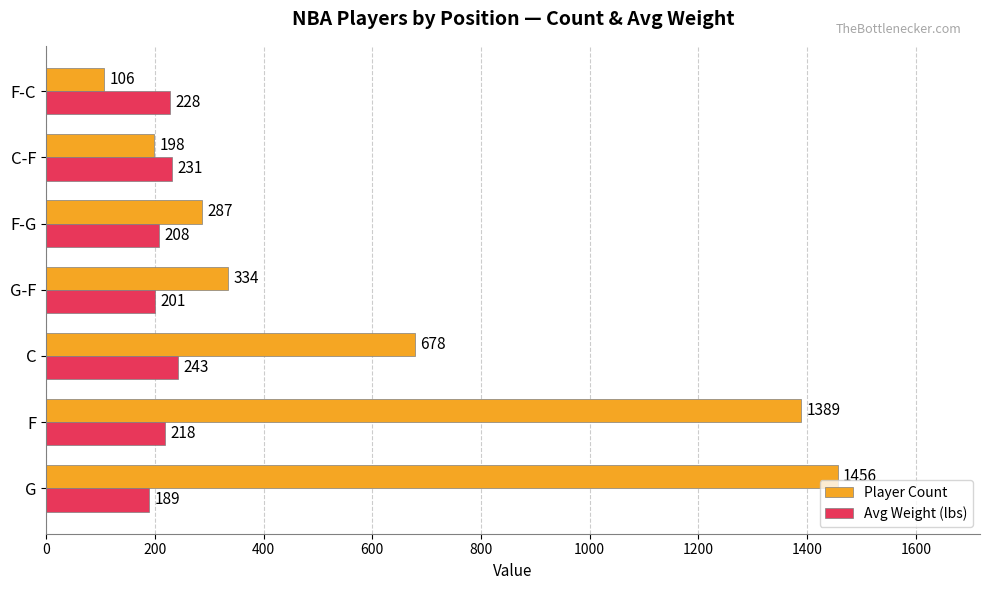

Between C and F-C, which series saw the biggest shift?

Player Count